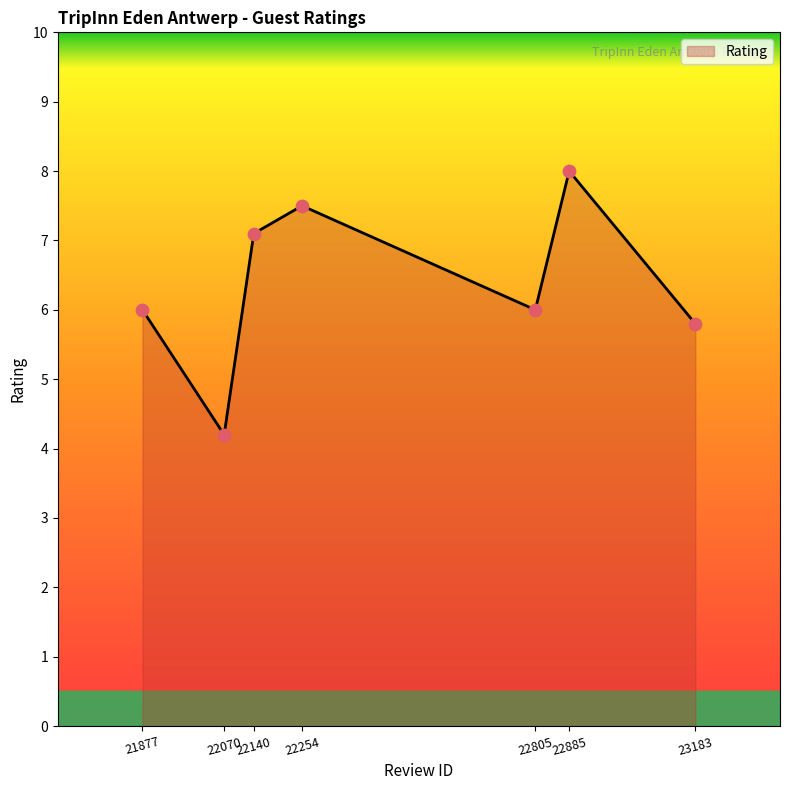

What is the change in value from 22140 to 23183?

-1.3